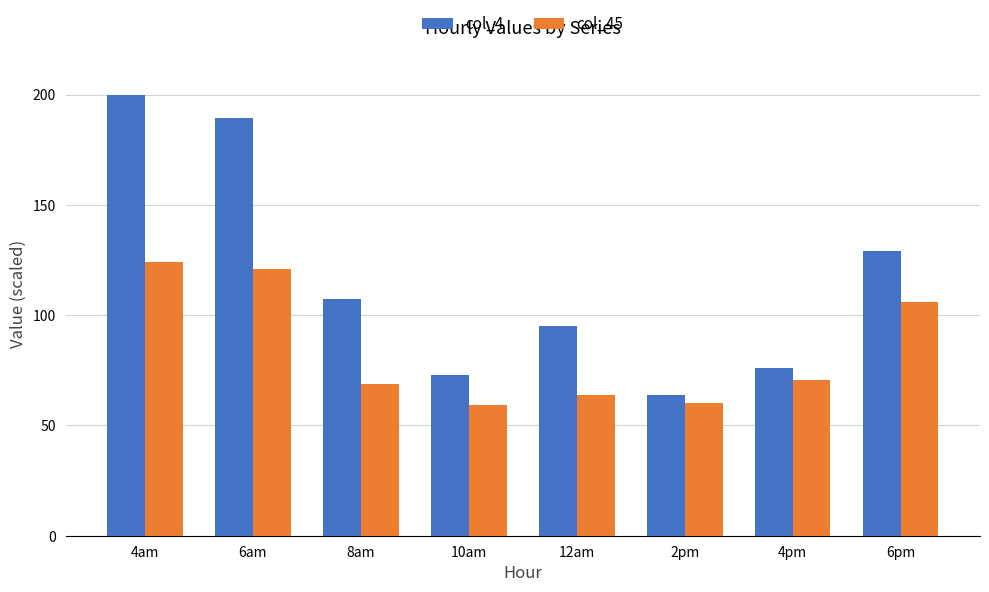

Reading left to right, transcribe all the data shown in this chart.

col_4: 4am=200.0	6am=189.3	8am=107.2	10am=72.7	12am=95.1	2pm=63.8	4pm=76.0	6pm=128.9
col_45: 4am=124.0	6am=121.0	8am=68.8	10am=59.2	12am=64.0	2pm=60.3	4pm=70.6	6pm=106.1